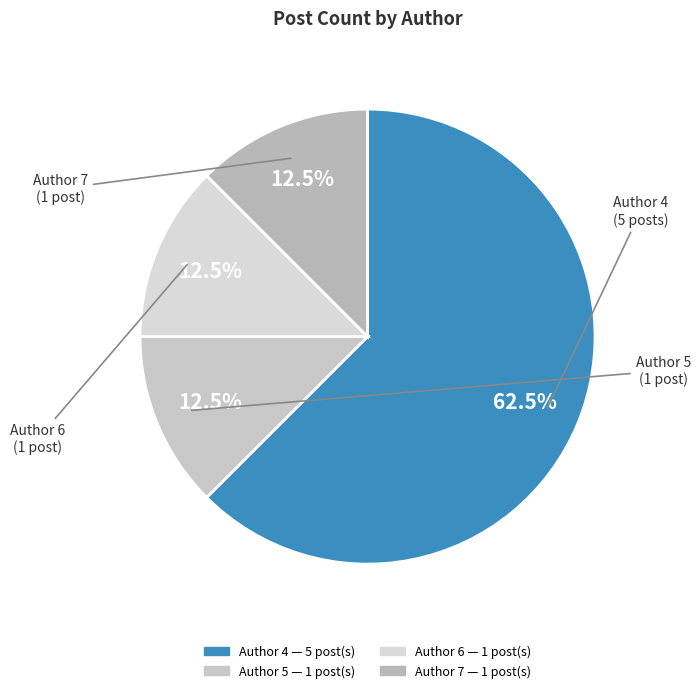

What is the largest slice in the pie chart?

Author 4